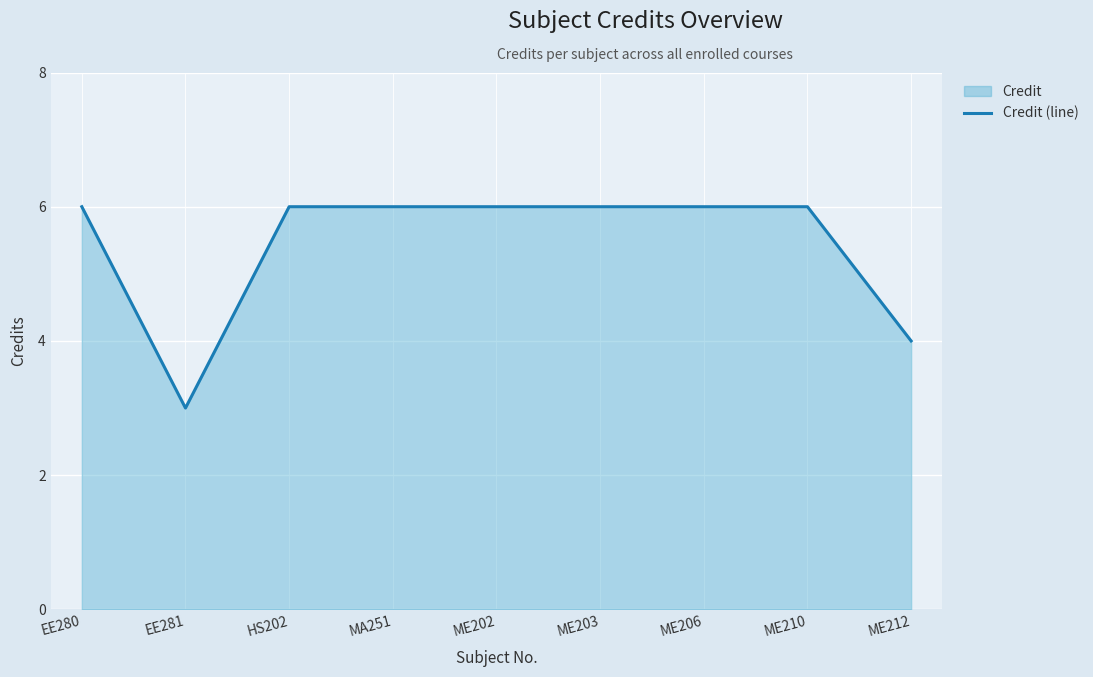

What is the label of the 4th point from the right?

ME203